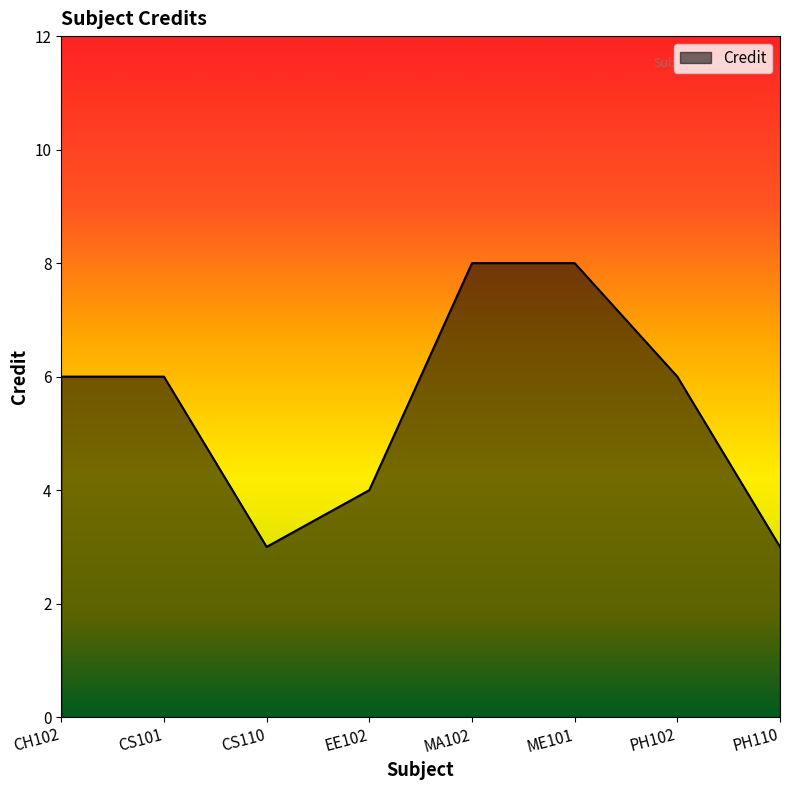

What is the greatest value displayed?

8